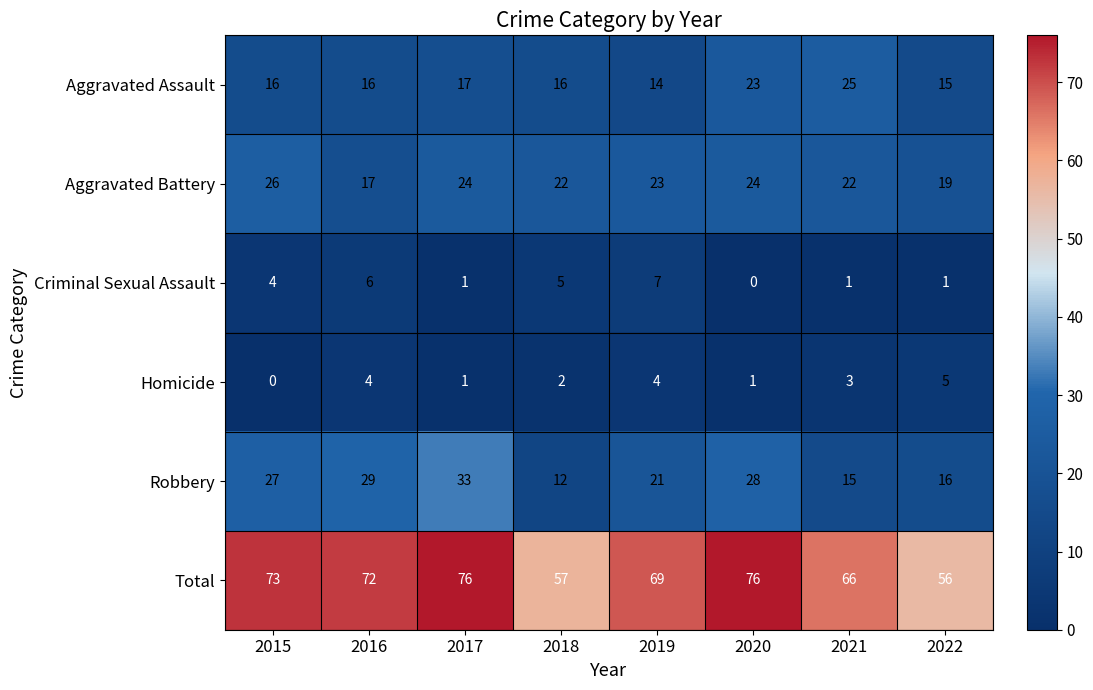

Which series has the largest total across all categories?

Total